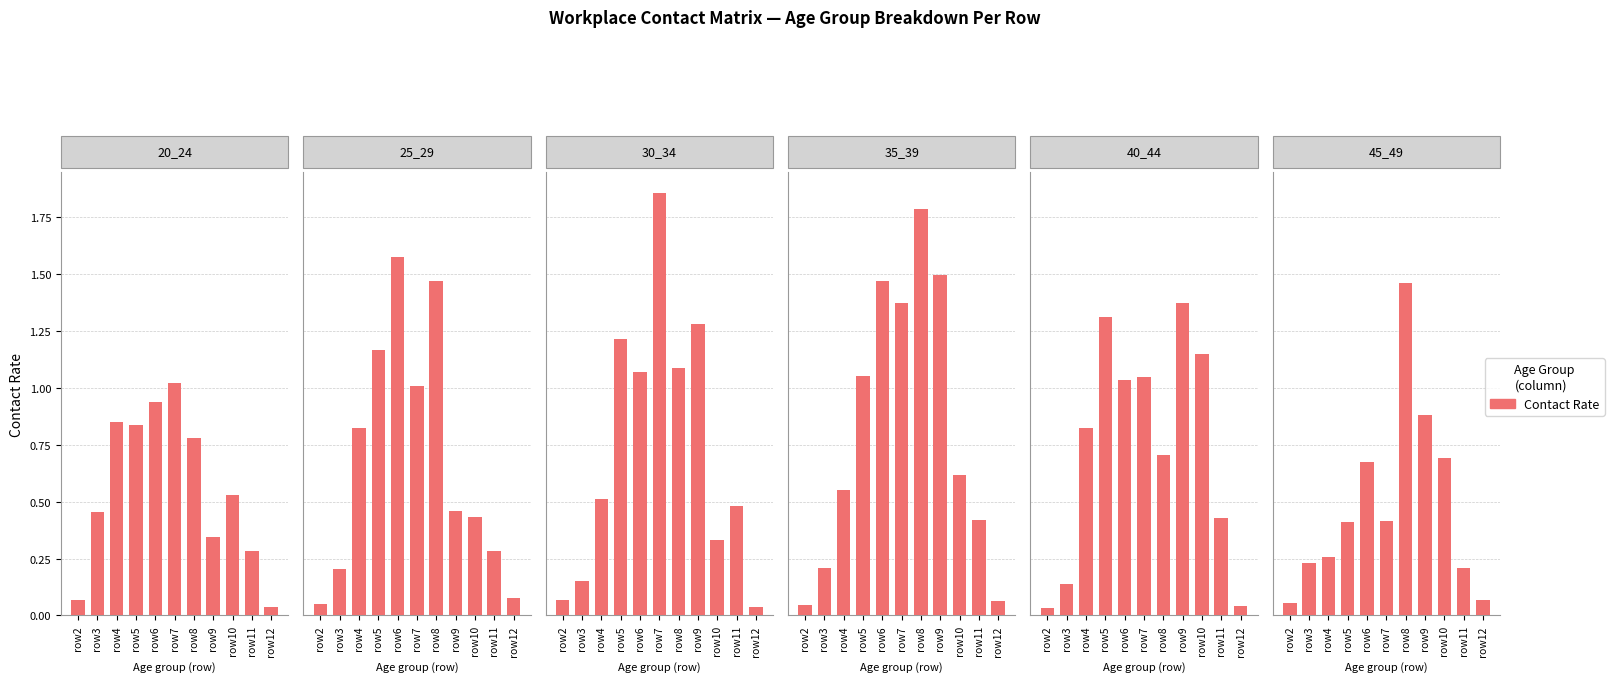

Reading left to right, transcribe all the data shown in this chart.

20_24: 0.1	0.5	0.8	0.8	0.9	1.0	0.8	0.3	0.5	0.3	0.0
25_29: 0.0	0.2	0.8	1.2	1.6	1.0	1.5	0.5	0.4	0.3	0.1
30_34: 0.1	0.2	0.5	1.2	1.1	1.9	1.1	1.3	0.3	0.5	0.0
35_39: 0.0	0.2	0.6	1.1	1.5	1.4	1.8	1.5	0.6	0.4	0.1
40_44: 0.0	0.1	0.8	1.3	1.0	1.0	0.7	1.4	1.1	0.4	0.0
45_49: 0.1	0.2	0.3	0.4	0.7	0.4	1.5	0.9	0.7	0.2	0.1